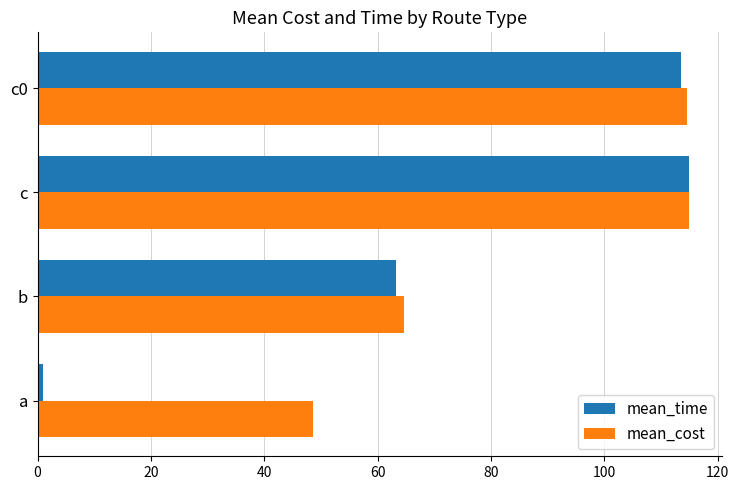

The mean_time series shows 84.8 at b. True or false?

False